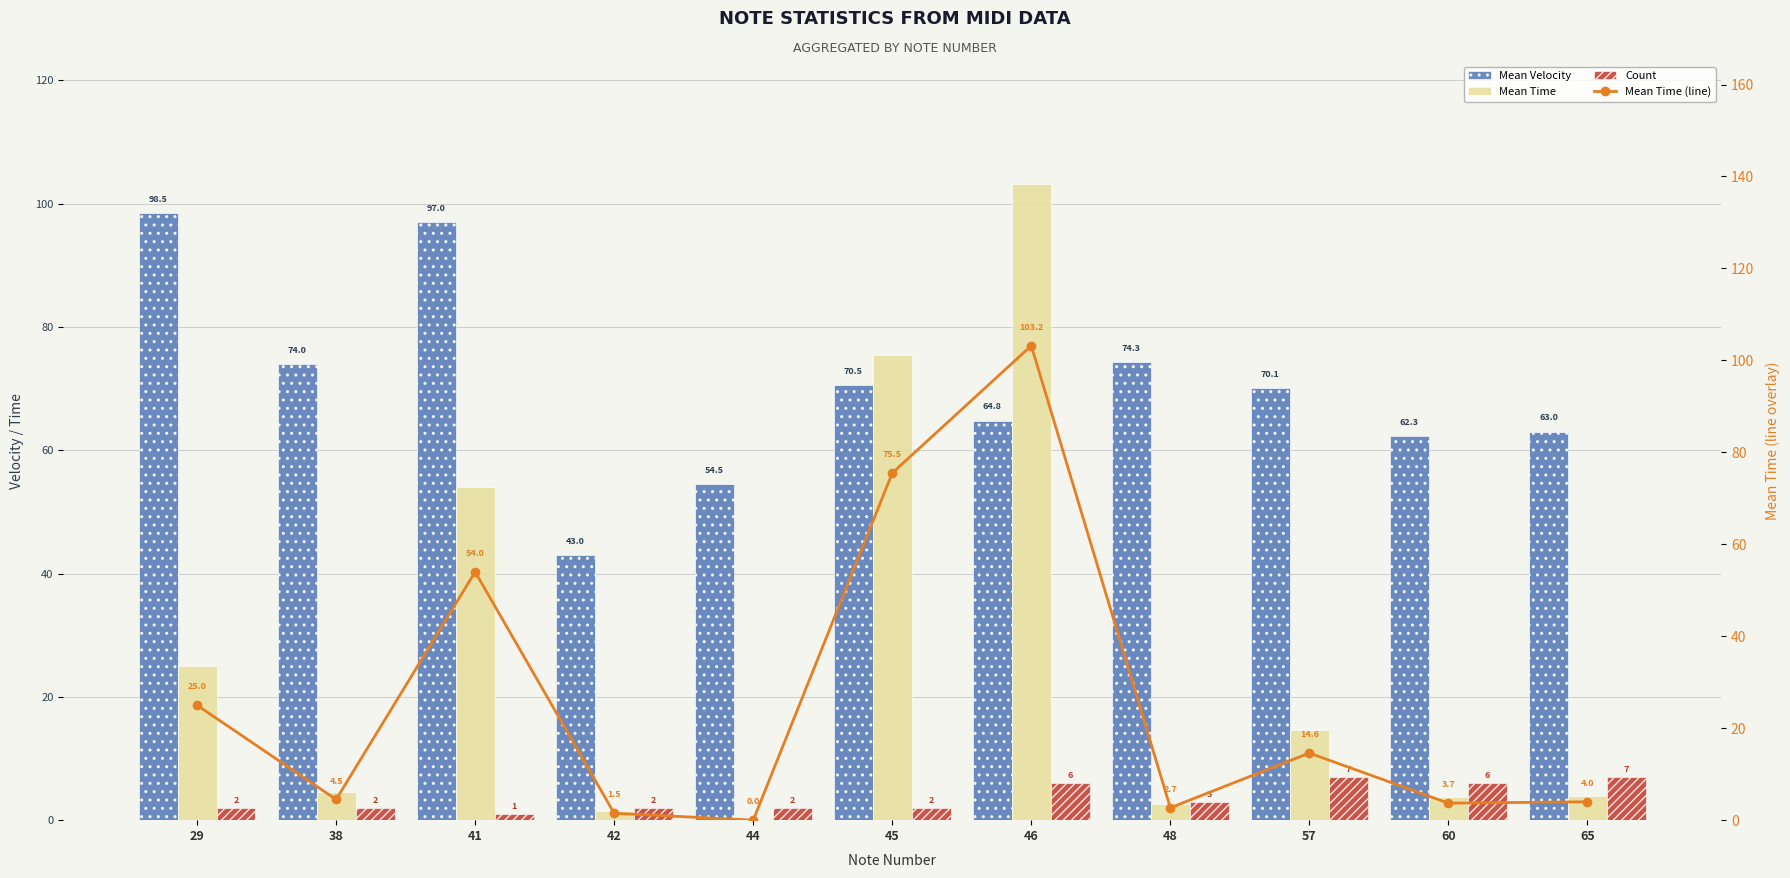

What is the difference between the maximum and minimum values in the Mean Time series?

103.2